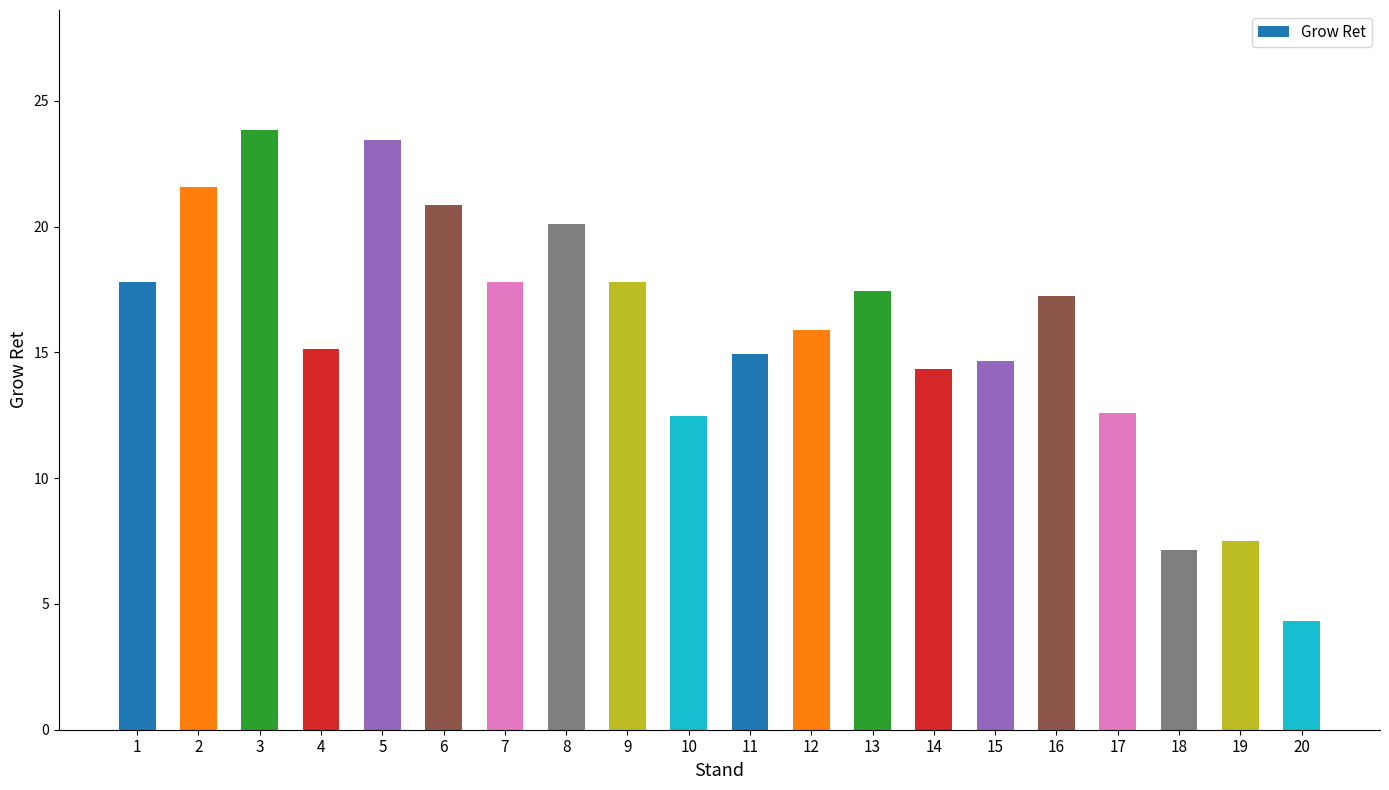

Count the number of categories in the chart.

20